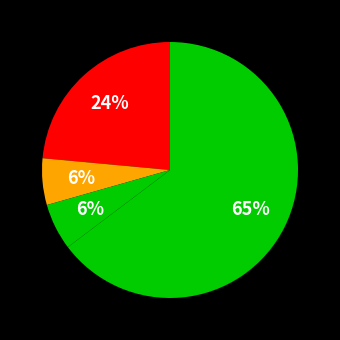

How many slices are in this pie chart?

4